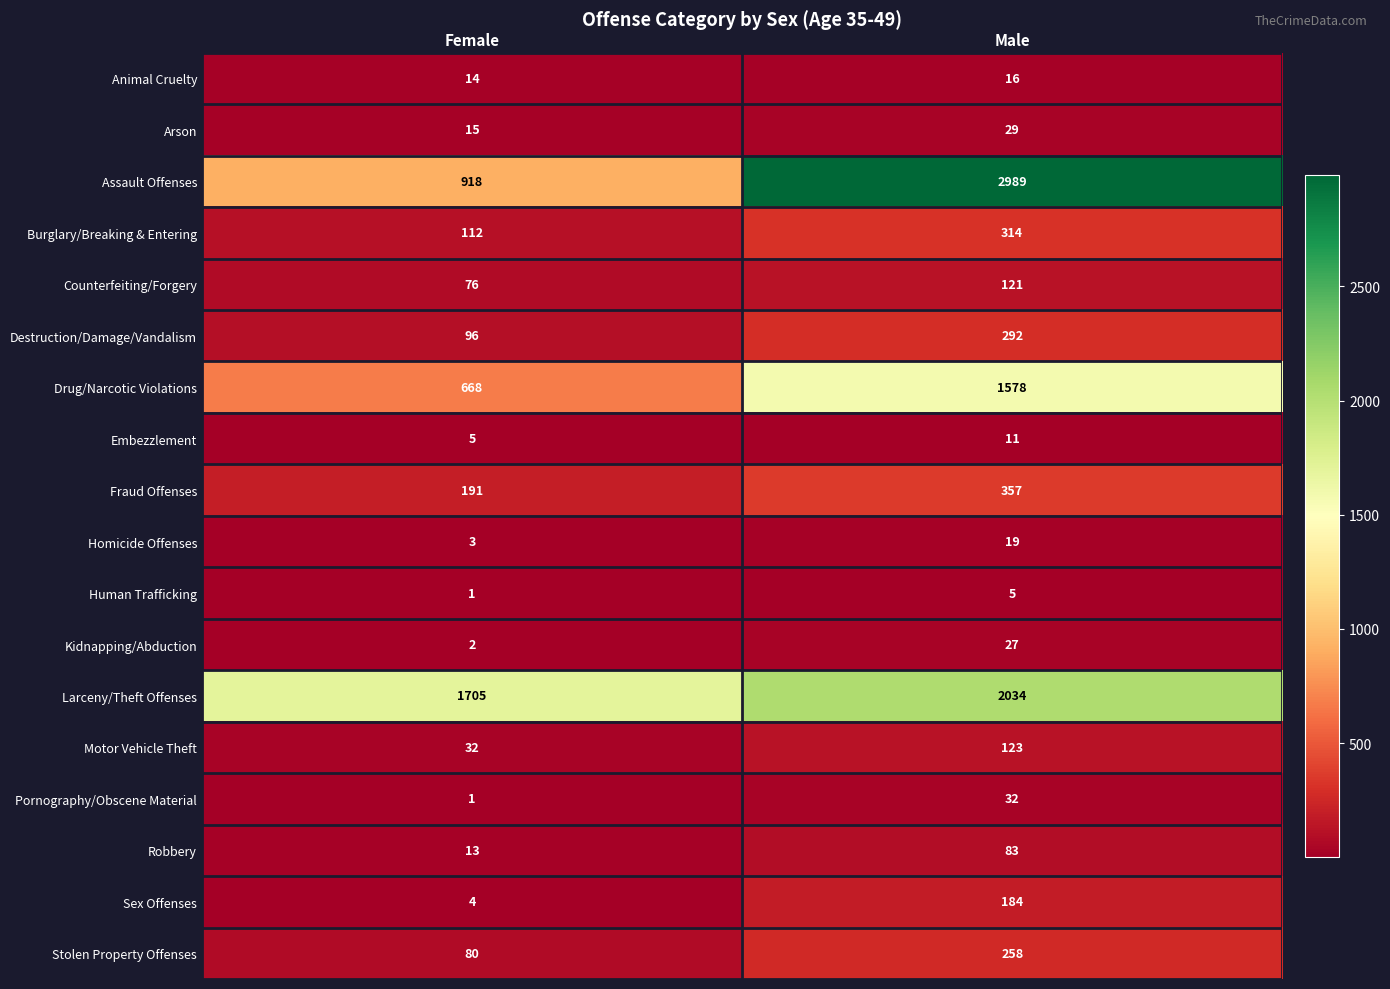

What is the total value across all series at Male?

8472